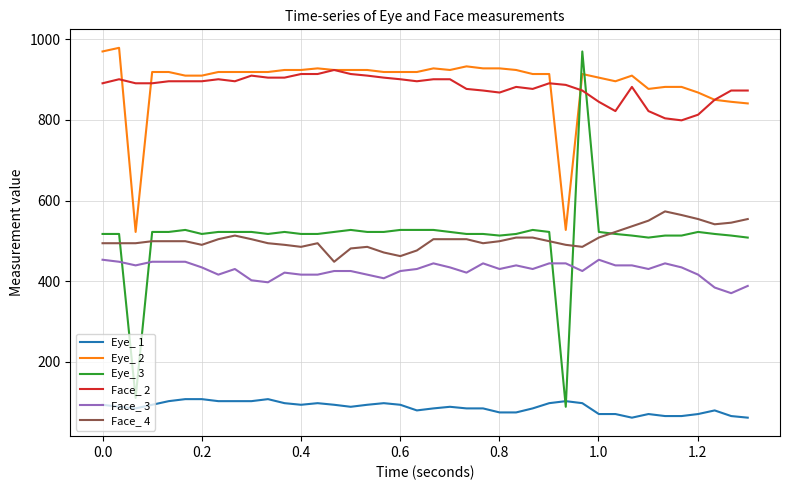

How many lines are shown in the chart?

6